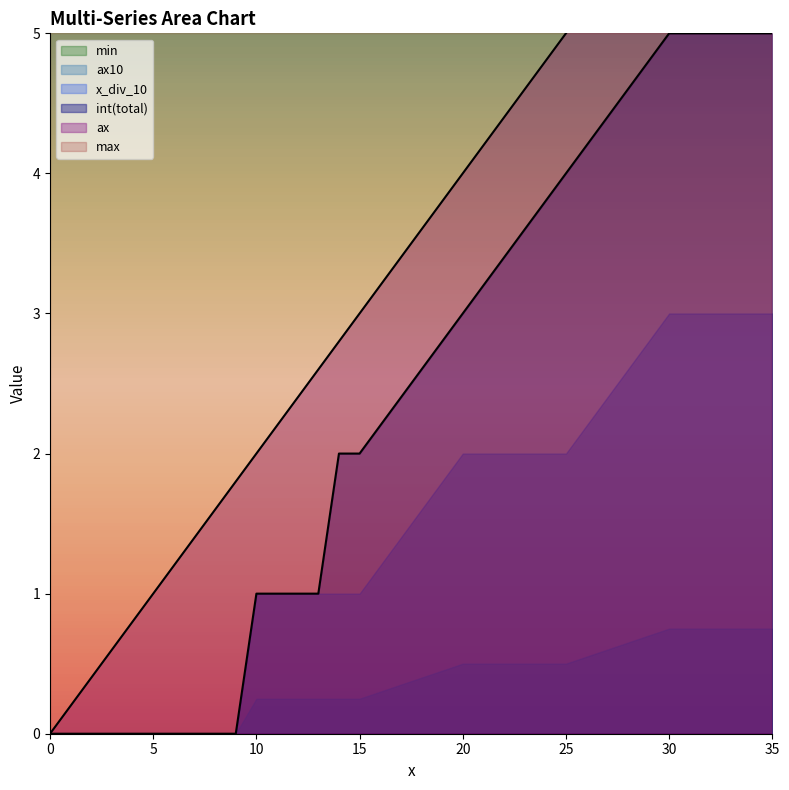

Which series has the largest total across all categories?

max